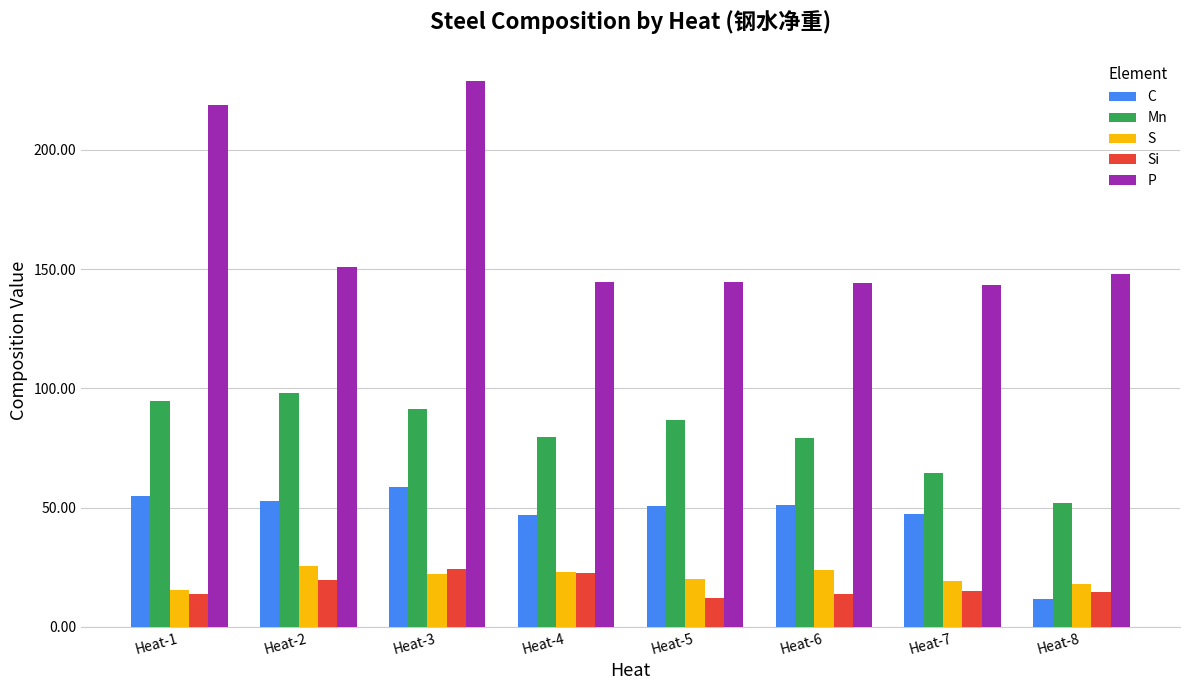

Which series has the largest total across all categories?

P